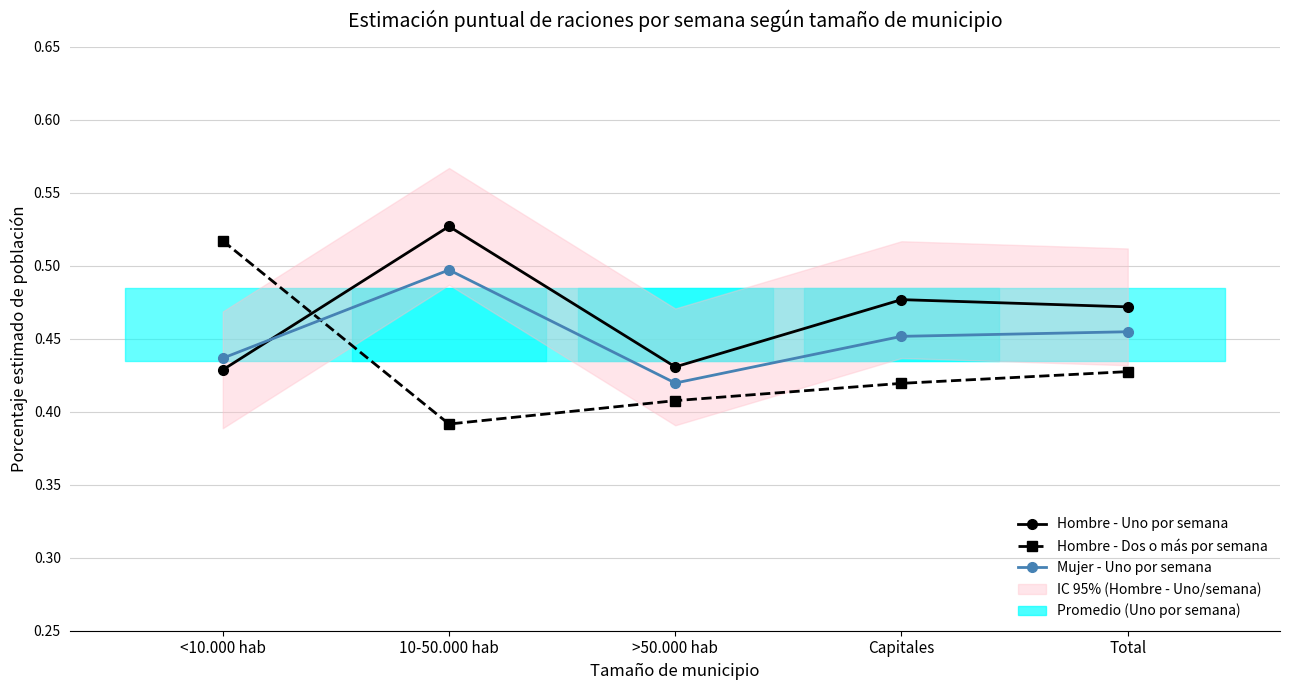

Read the Hombre - Dos o más por semana value at >50.000 hab.

0.4